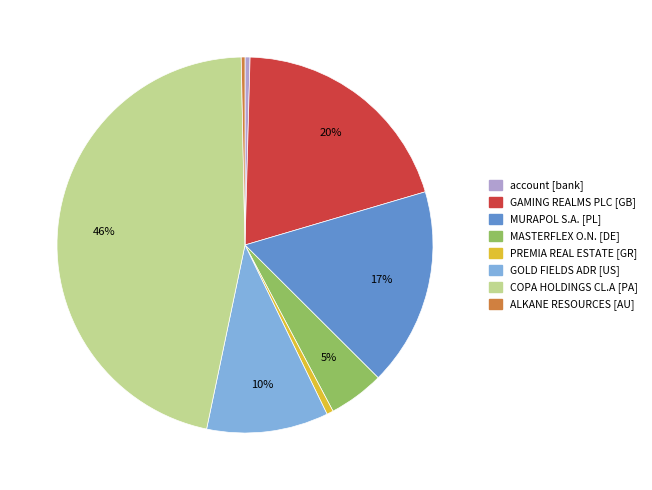

To the nearest percent, what is the average slice percentage?

12%